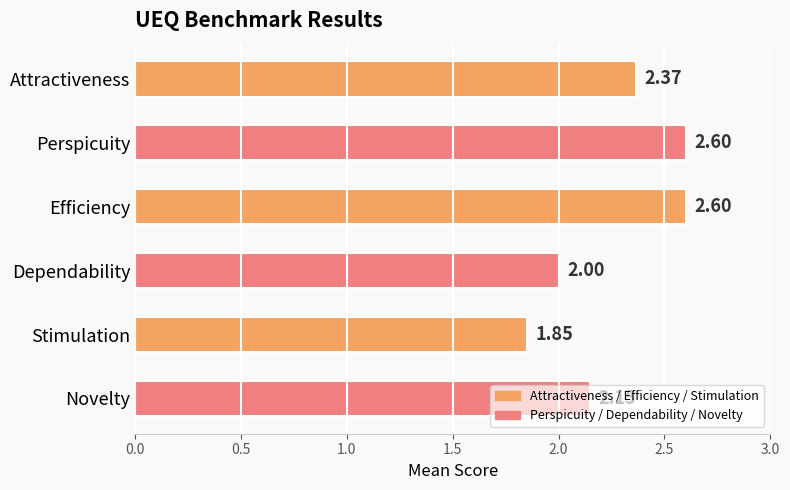

What is the sum of all values?

13.6